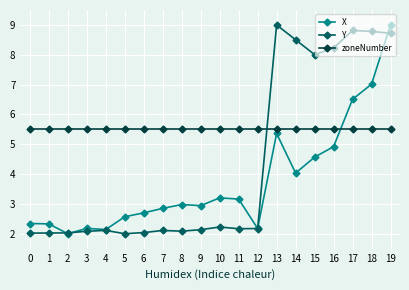

Count the number of data series in this chart.

3